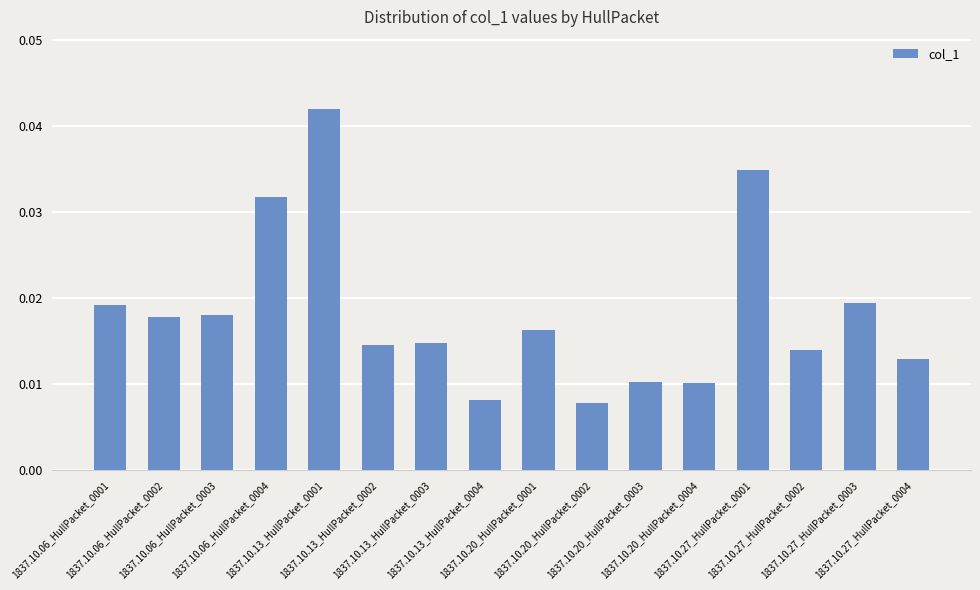

What position from the right is 1837.10.20_HullPacket_0002?

7